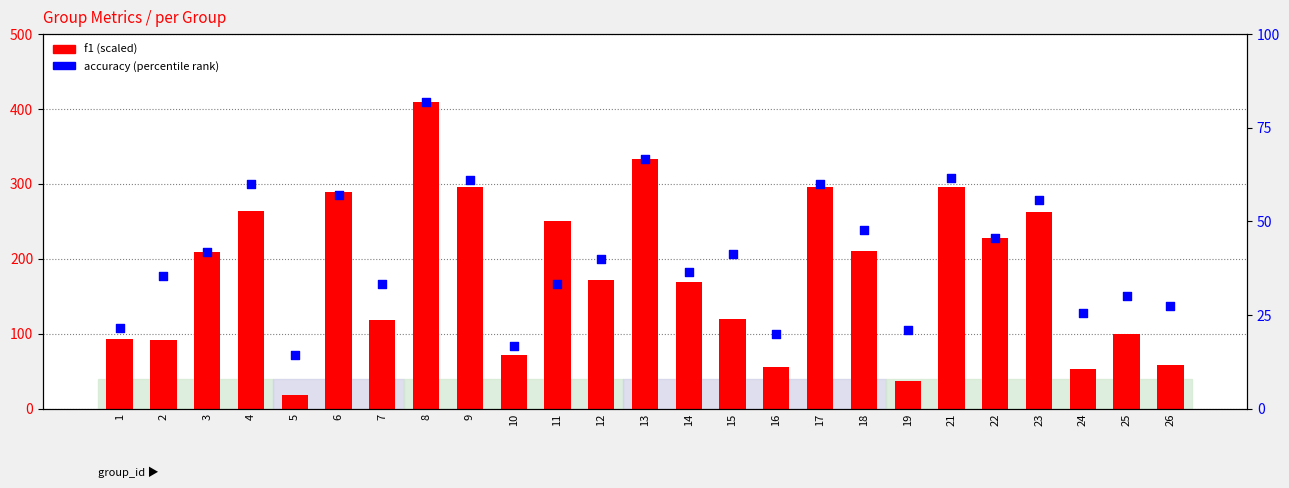

Is the value of f1 (scaled) at 18 greater than the value of accuracy (percentile) at 11?

Yes